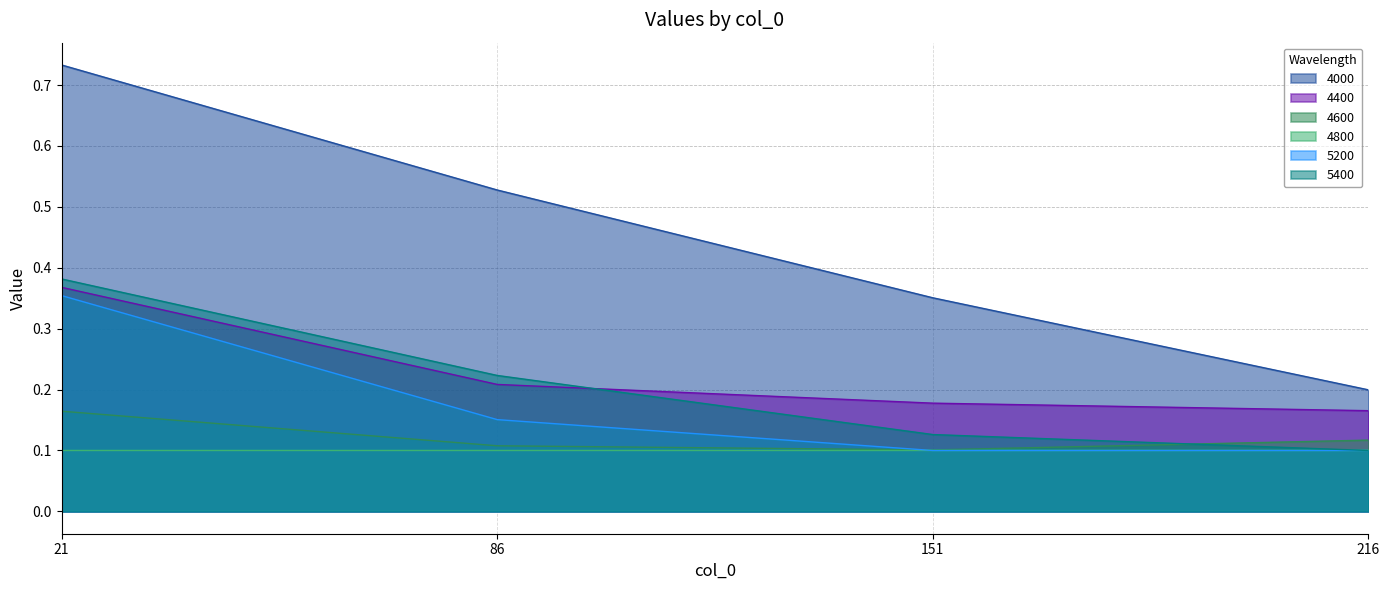

At how many categories does at least one series exceed 0?

4